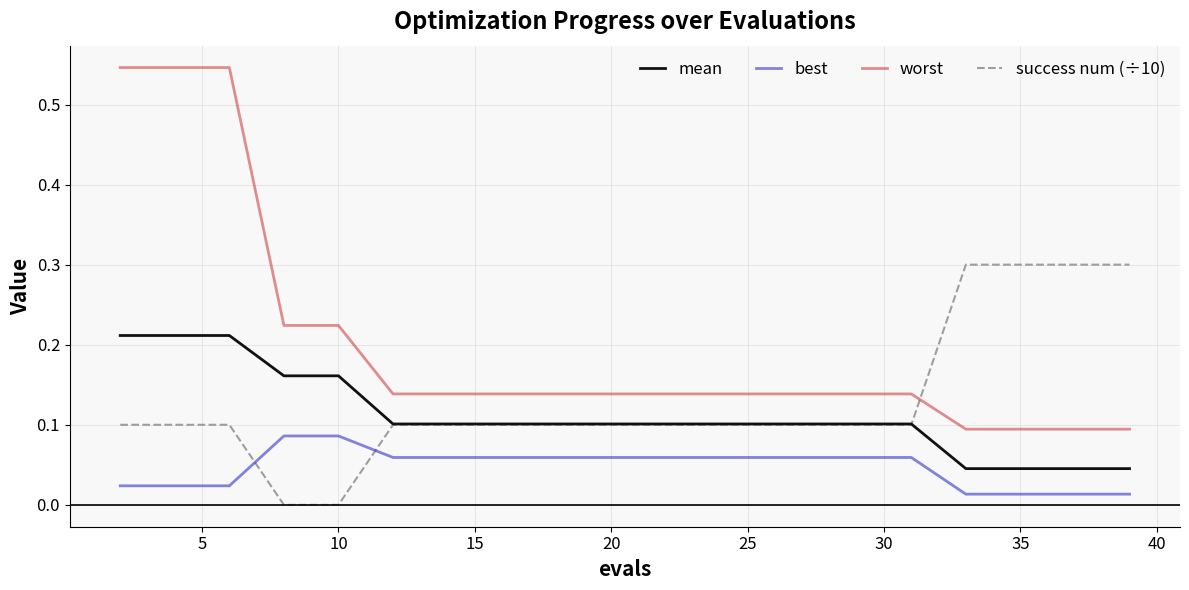

Which series has the largest range (max minus min)?

worst